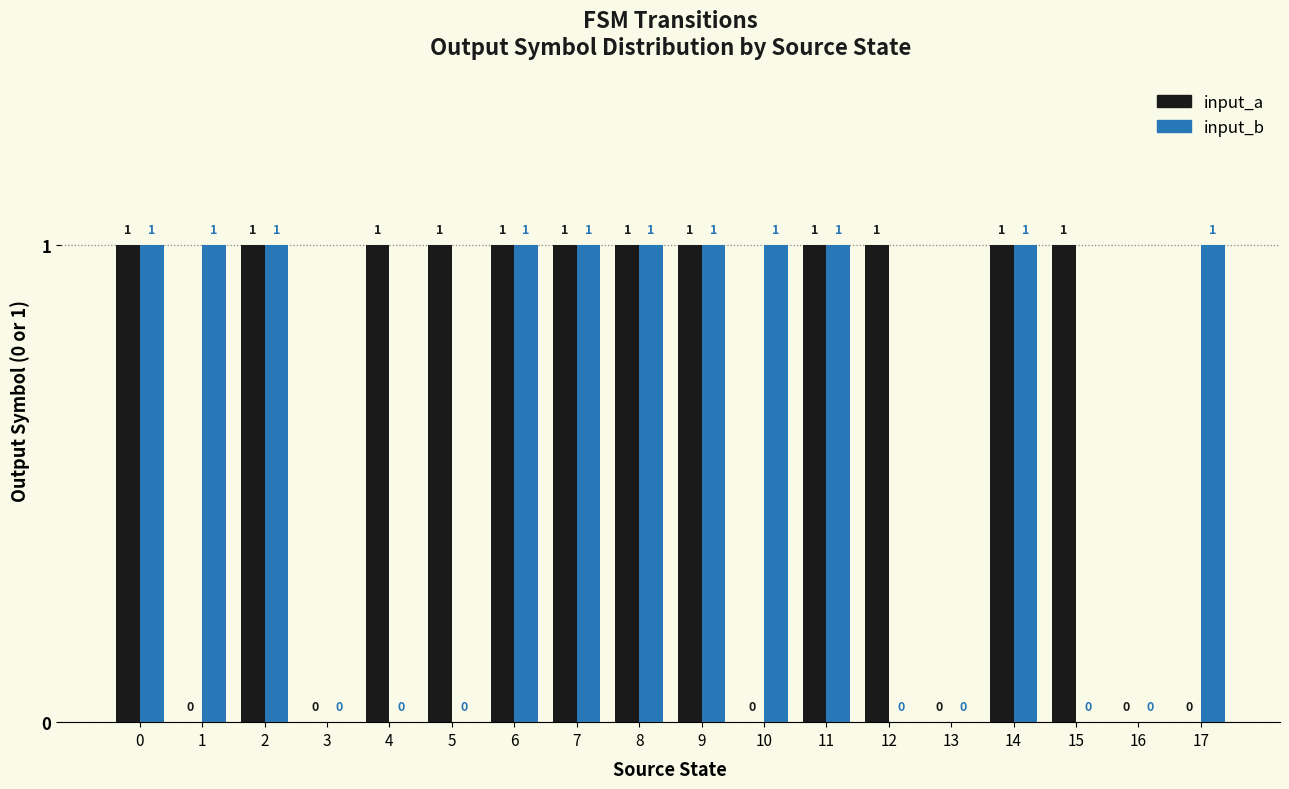

Are the bars horizontal?

No